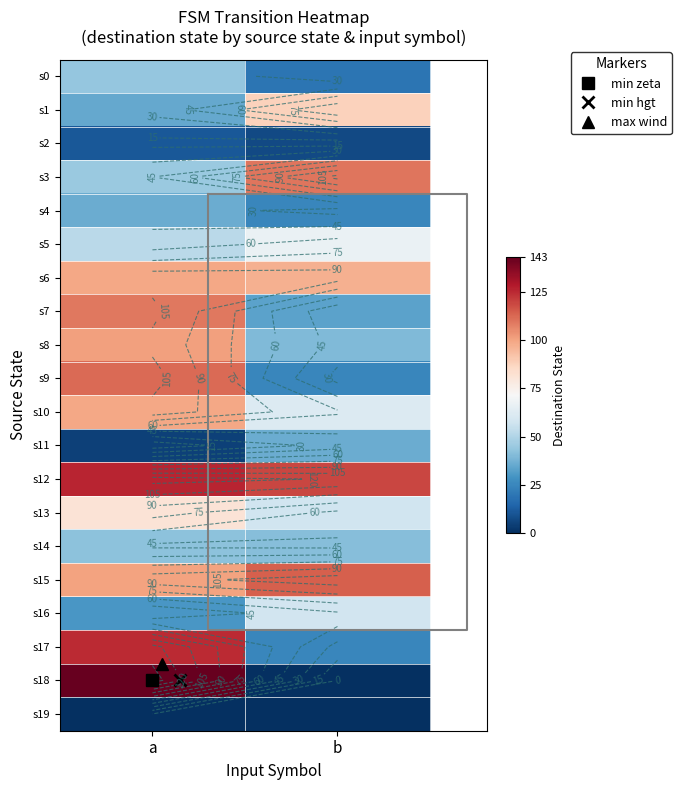

True or false: s12 has a value of 40 at a.

False